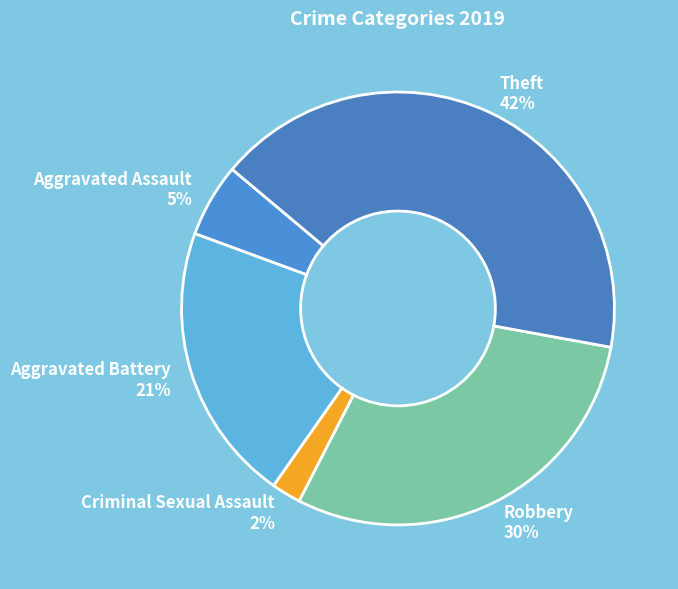

To the nearest percent, what percentage of the pie is Criminal Sexual Assault?

2%